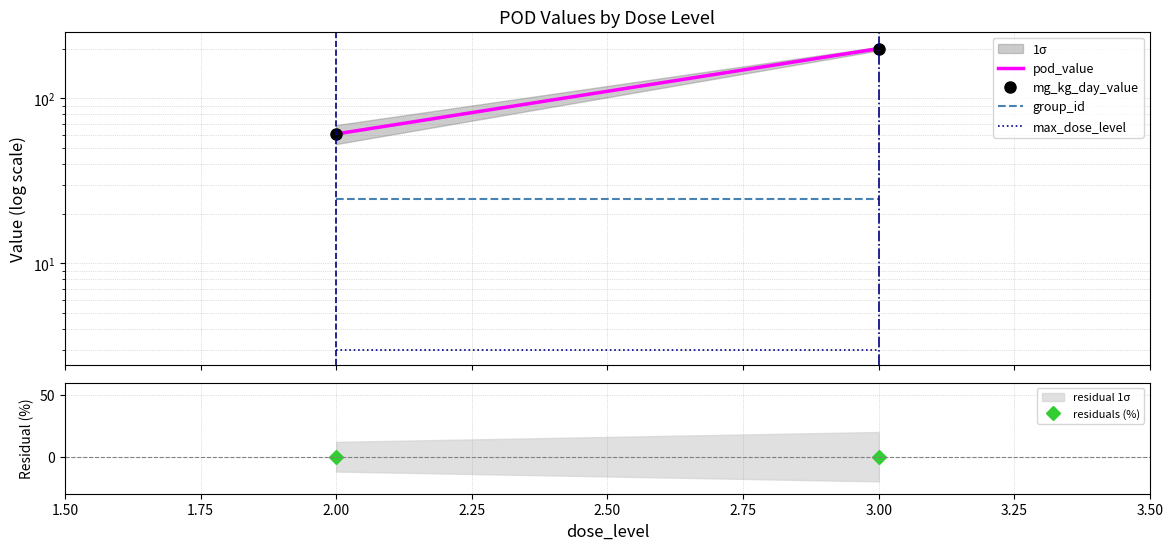

Read the pod_value value at 1.50.

60.8